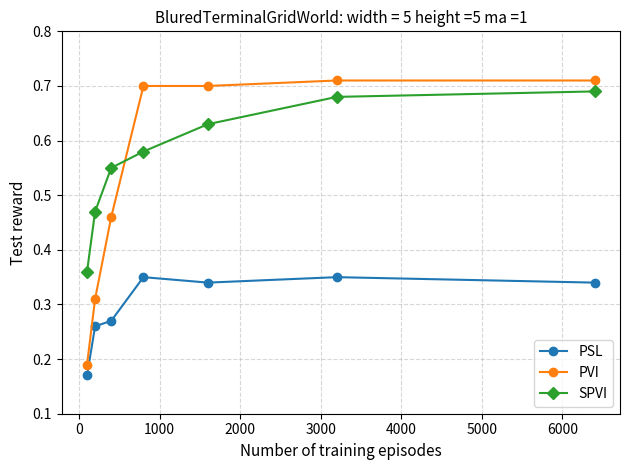

What are all the series names shown in the legend?

PSL, PVI, SPVI